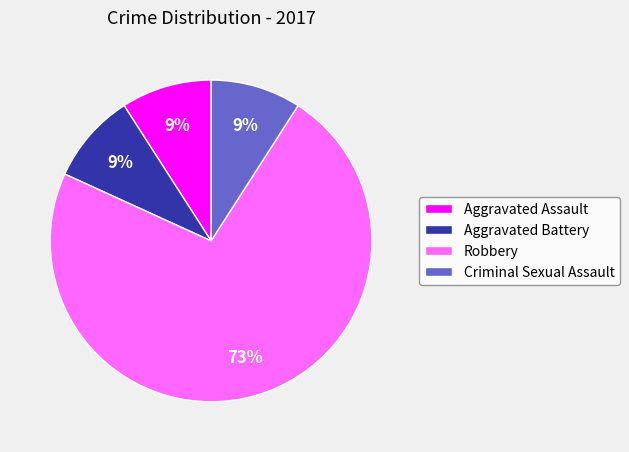

What percentage is the Criminal Sexual Assault slice, to the nearest percent?

9%